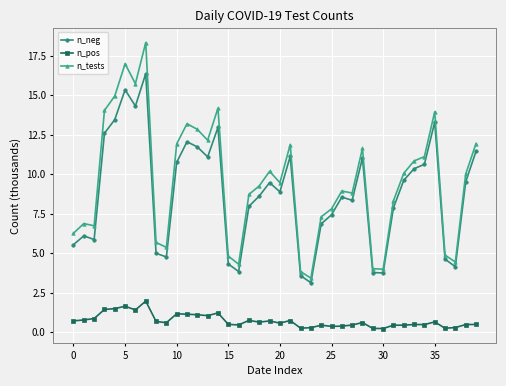

Which series has the largest range (max minus min)?

n_tests